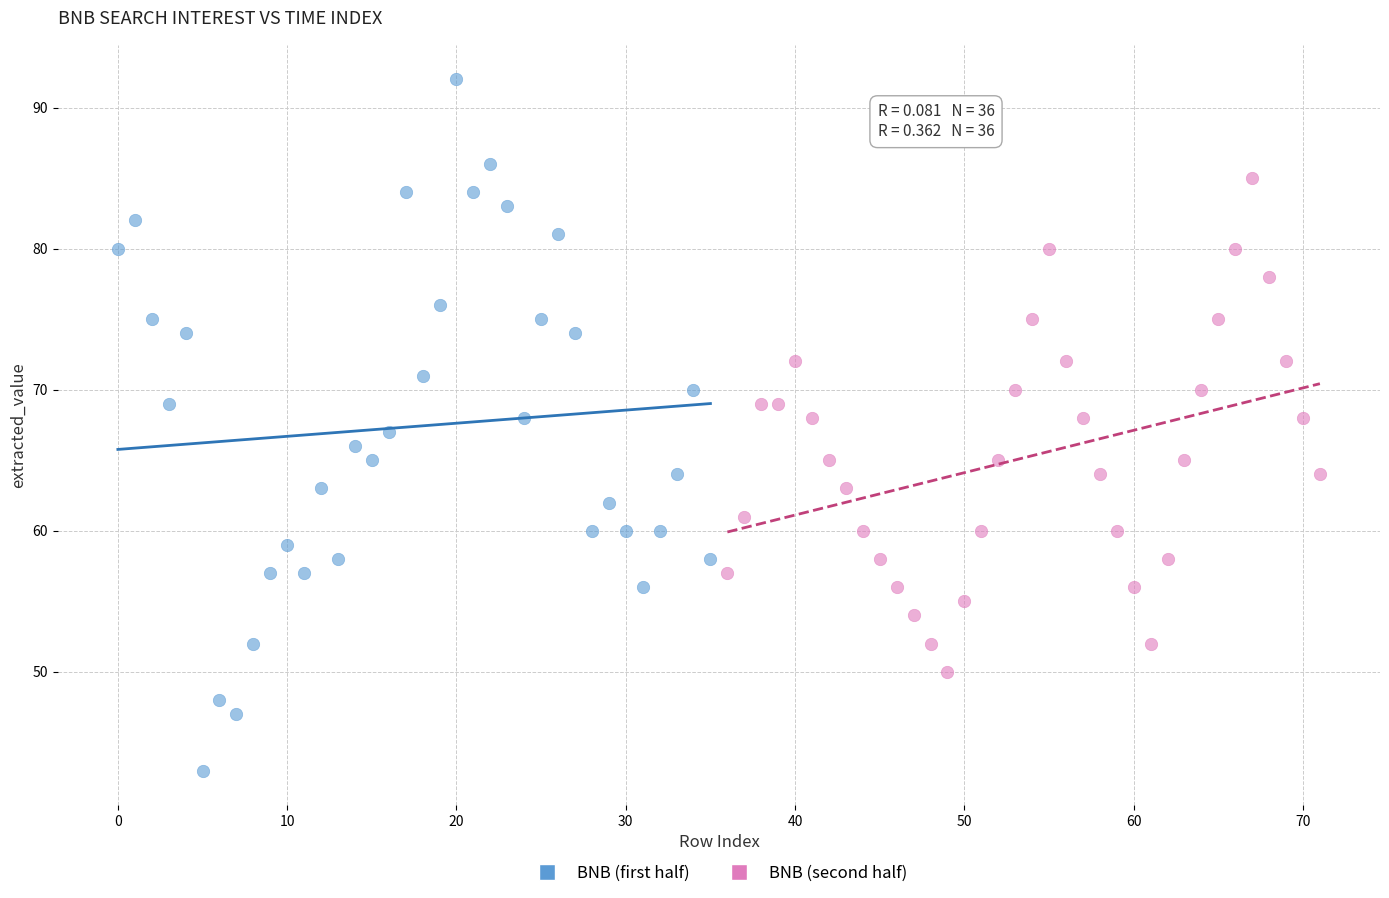

Which series has the widest spread of Y values?

BNB (first half)